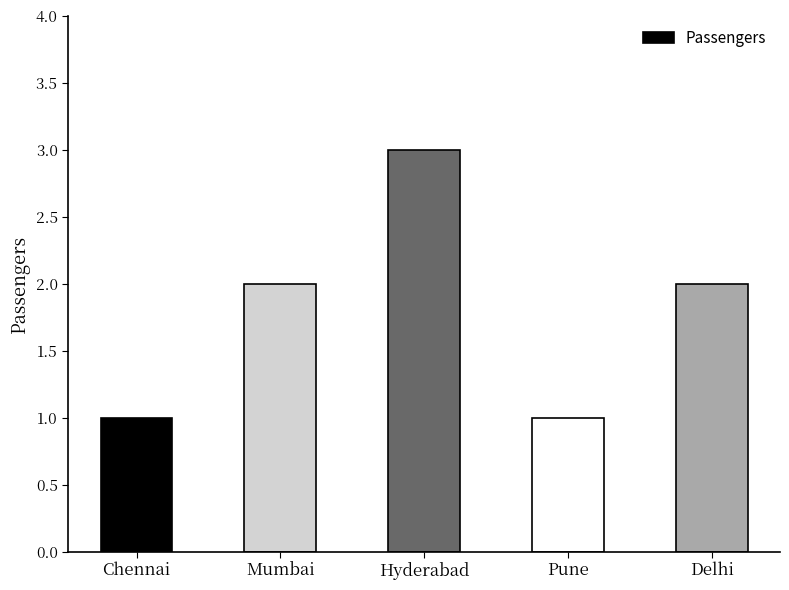

Reading left to right, list all the values displayed in this chart.

Chennai=1	Mumbai=2	Hyderabad=3	Pune=1	Delhi=2